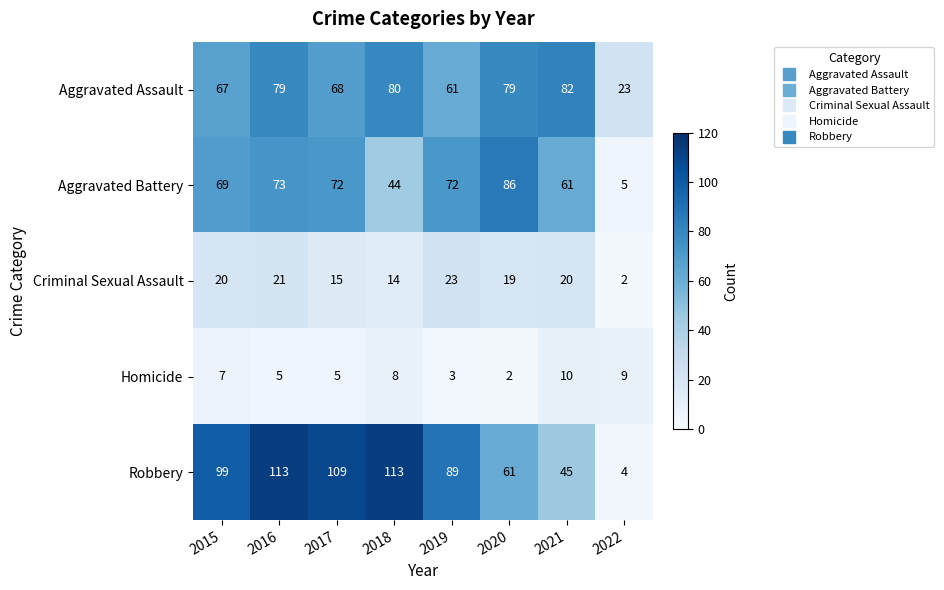

What is the minimum value shown in the chart?

2